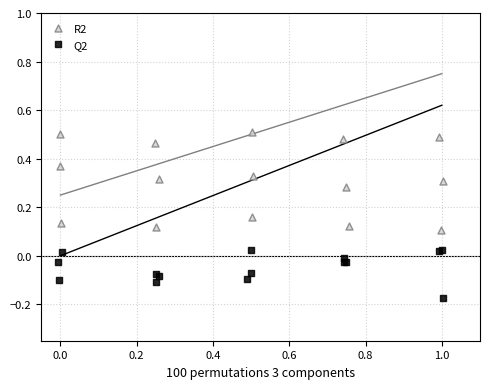

What are all the series names shown in the legend?

R2, Q2